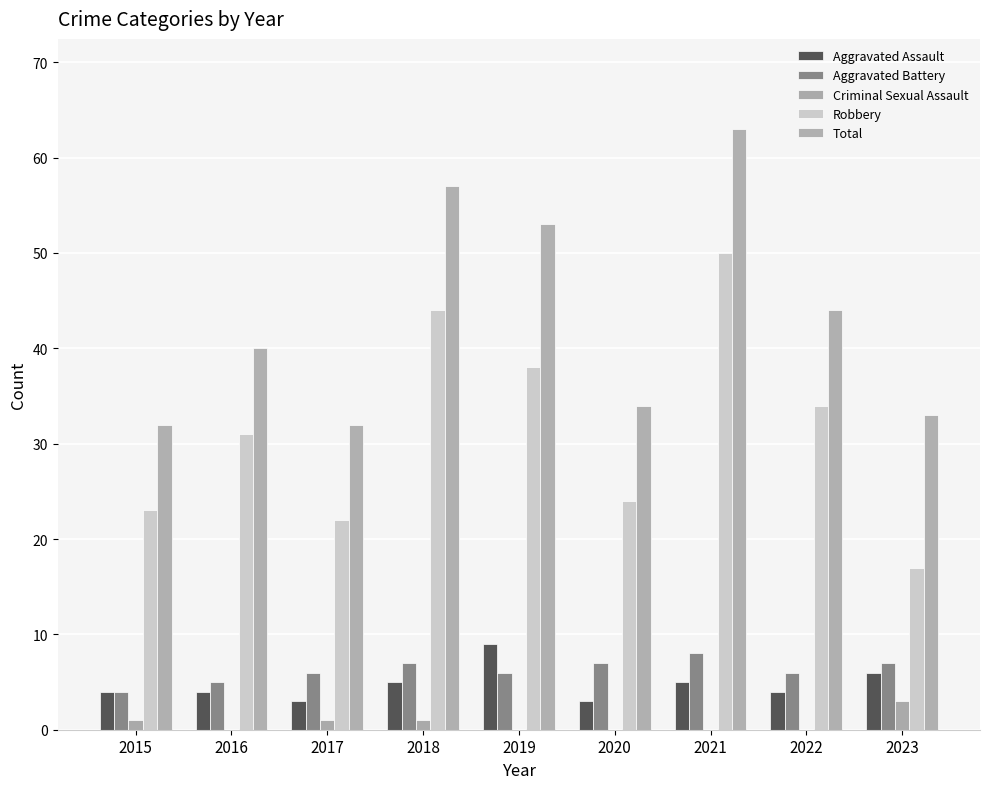

Does the chart contain stacked bars?

No